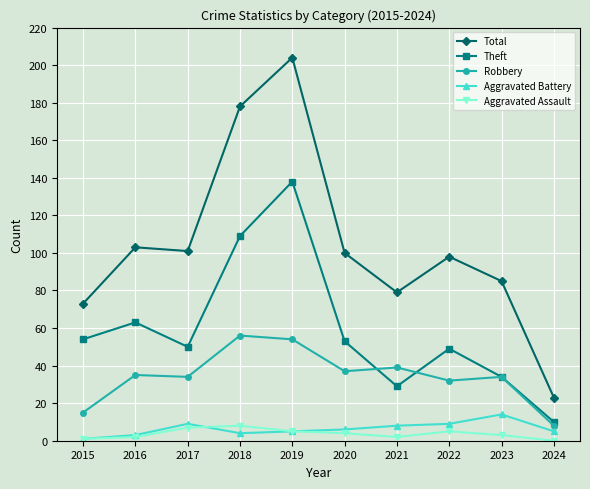

What is the difference between the Robbery values at 2019 and 2016?

19